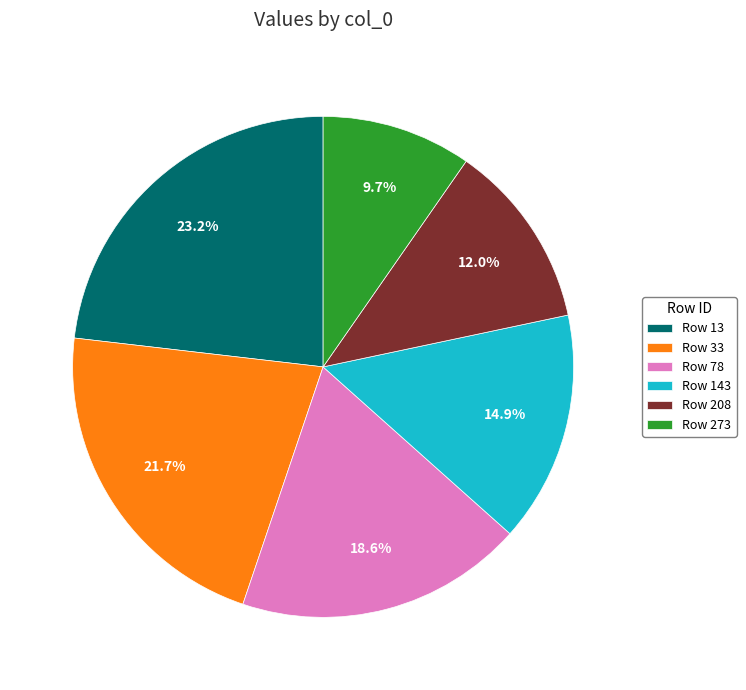

Approximately how many times larger is the value at Row 78 compared to Row 33?

0.9